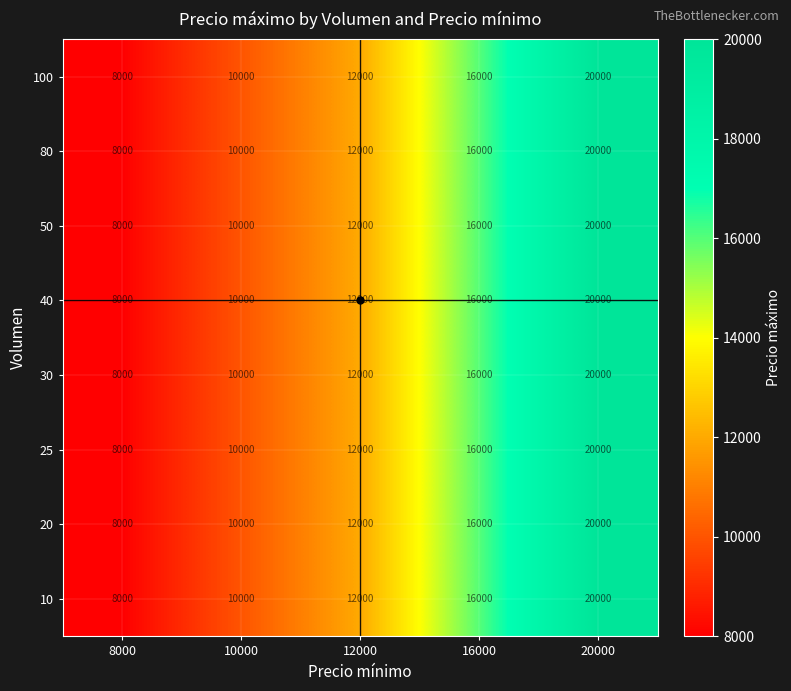

Count the number of categories in the chart.

5